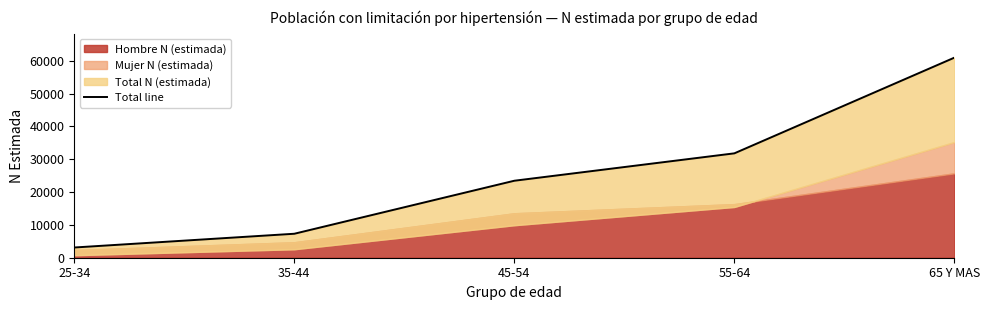

True or false: the data shows 30954 at 45-54.

False